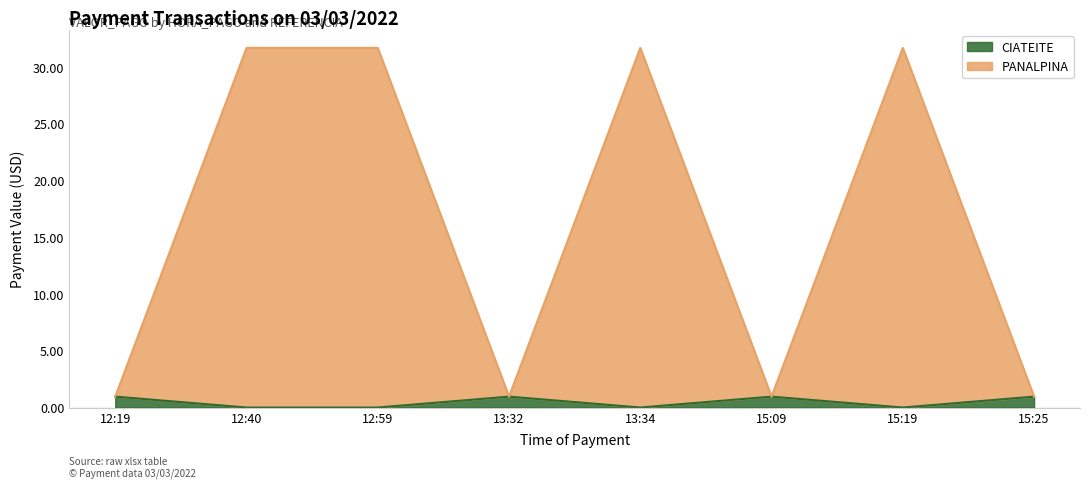

List the labels in order of PANALPINA value, smallest first.

12:19, 13:32, 15:09, 15:25, 12:40, 12:59, 13:34, 15:19